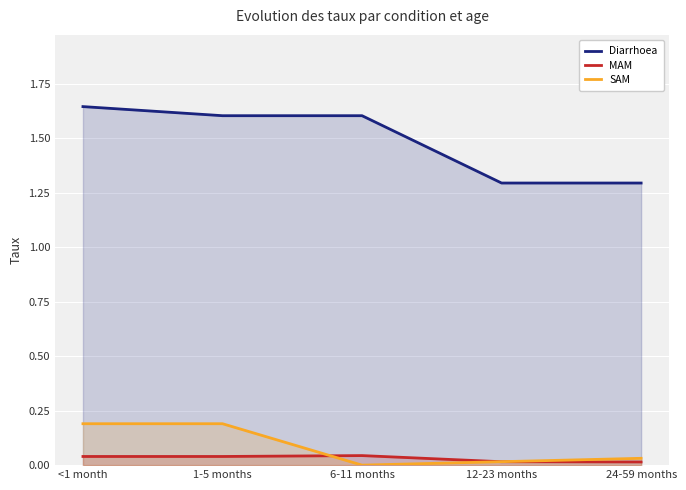

How many data points does each series have?

5